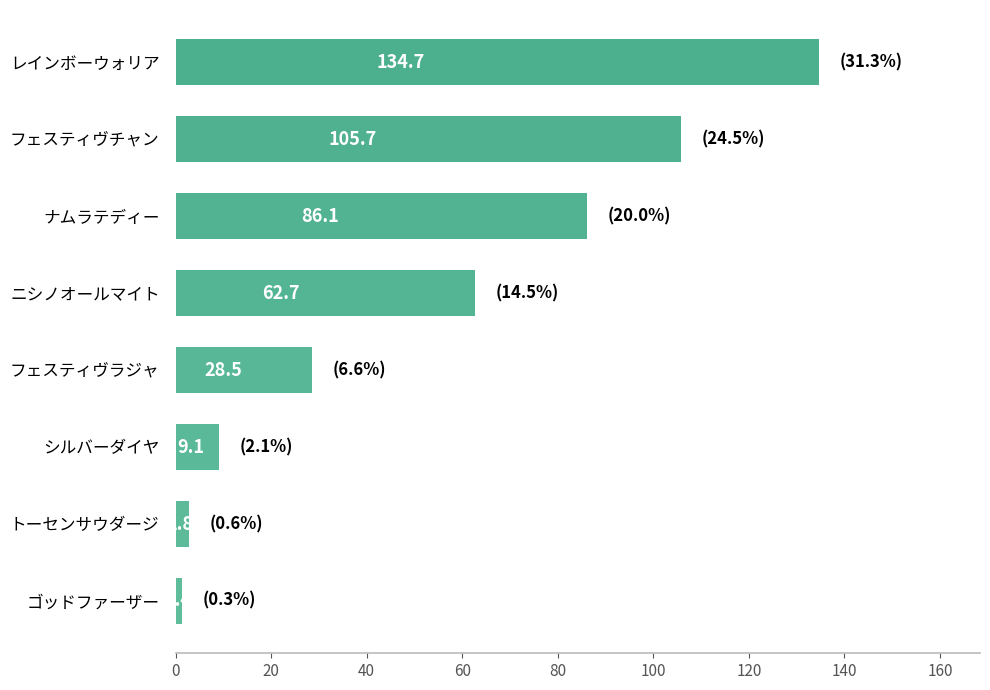

Count the number of values greater than 62.

4